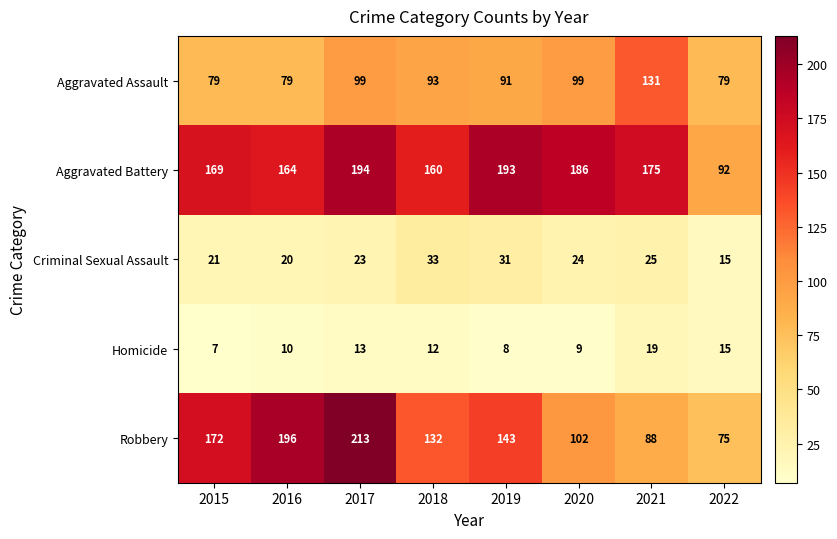

At which category does the chart reach its minimum across all series?

2015